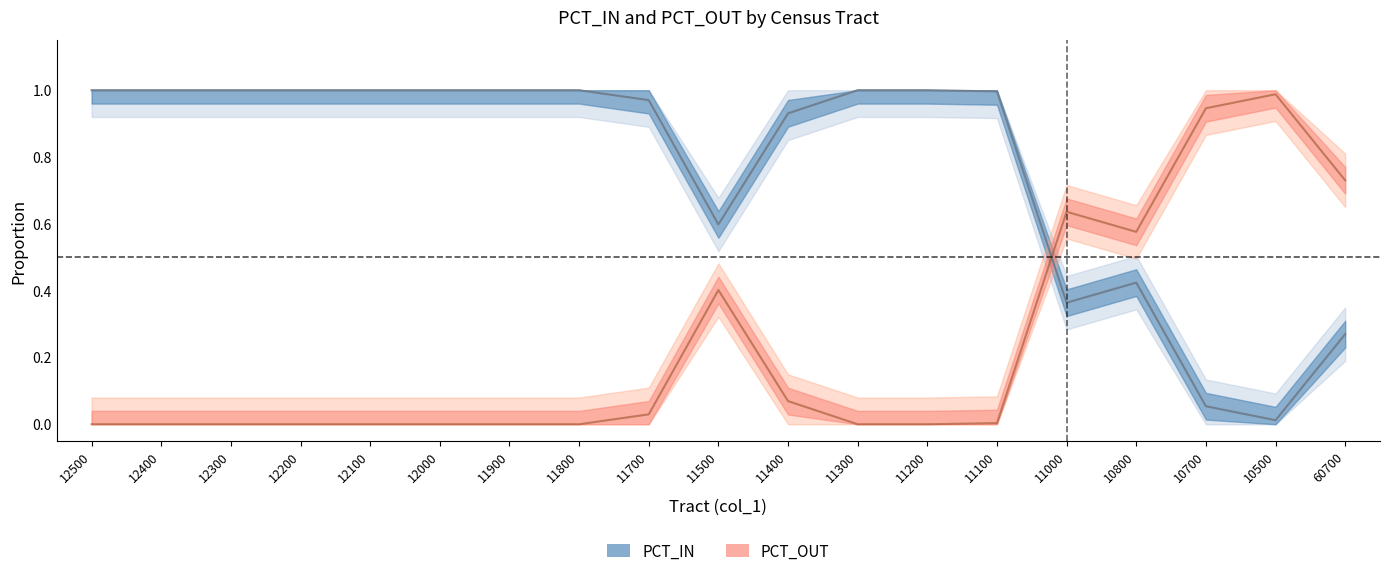

What is the sum of all PCT_IN line values?

14.6